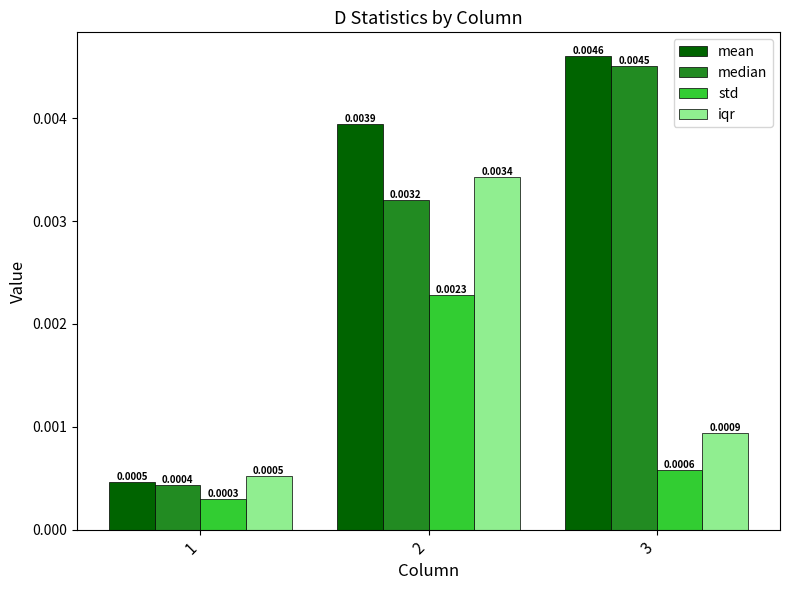

Rank the series at 2 from lowest to highest value.

std, median, iqr, mean